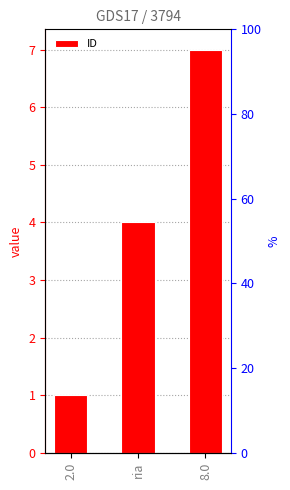

Count the values in the range 1 to 7.

3